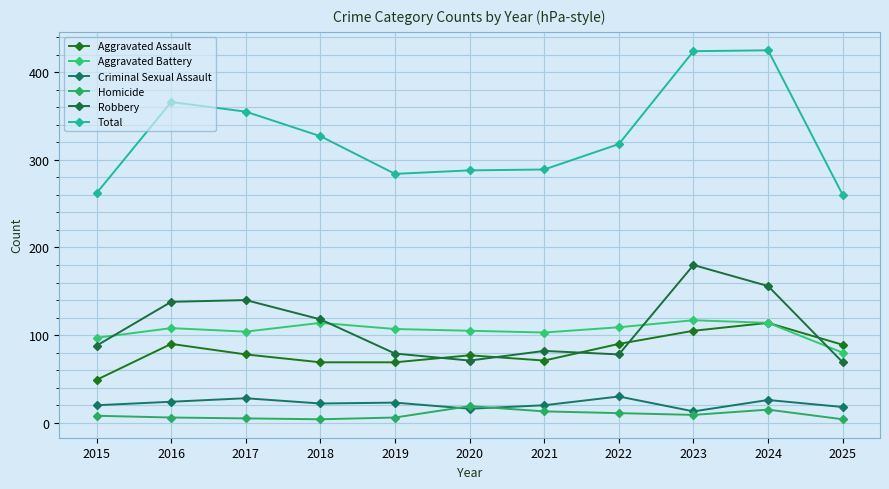

At 2022, list the series in order from largest to smallest.

Total, Aggravated Battery, Aggravated Assault, Robbery, Criminal Sexual Assault, Homicide